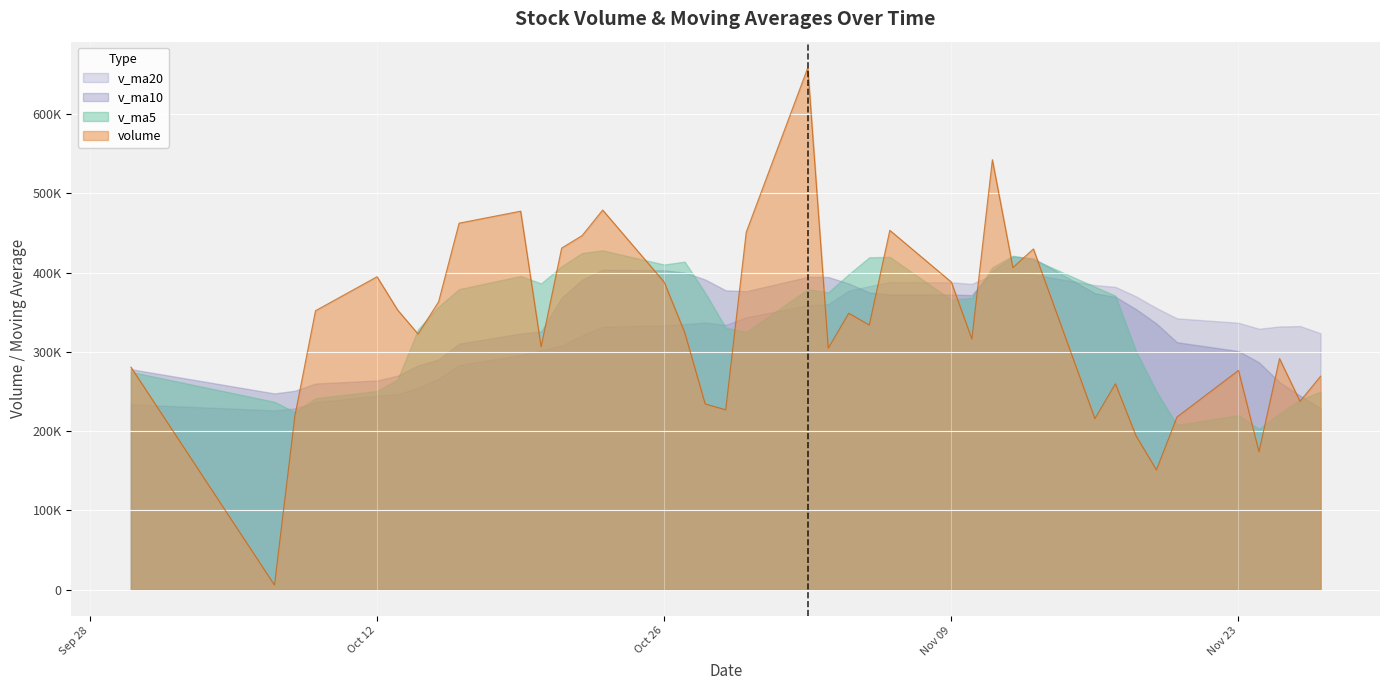

Count the number of data series in this chart.

4